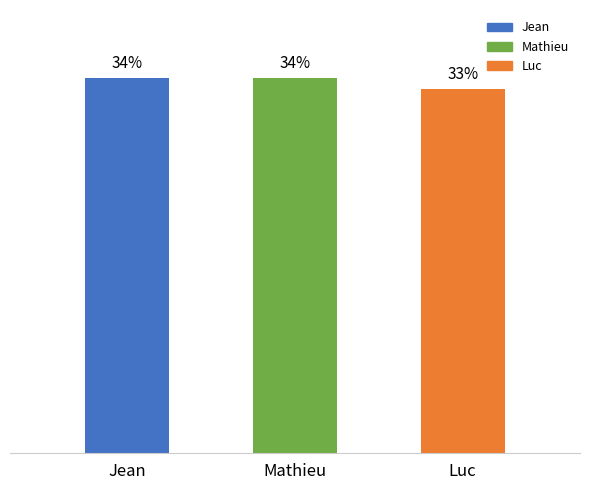

Reading right to left, extract all data points from this chart.

Luc=33	Mathieu=34	Jean=34